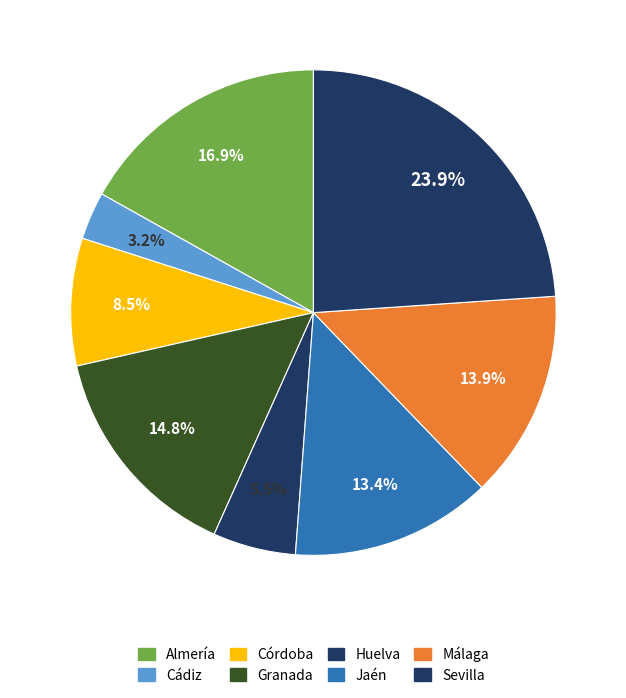

Rank the categories by value from highest to lowest.

Sevilla, Almería, Granada, Málaga, Jaén, Córdoba, Huelva, Cádiz